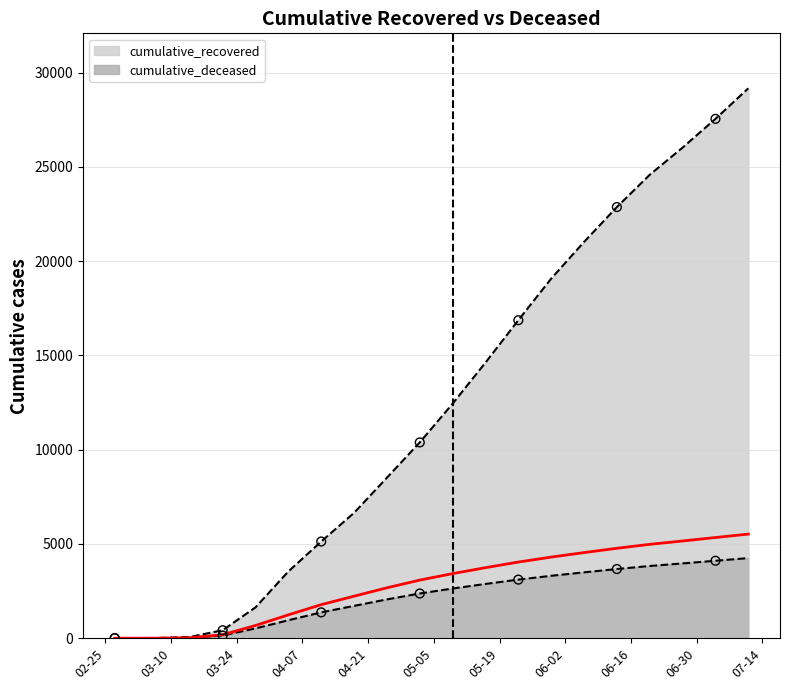

Which series has the largest total across all categories?

cumulative_recovered